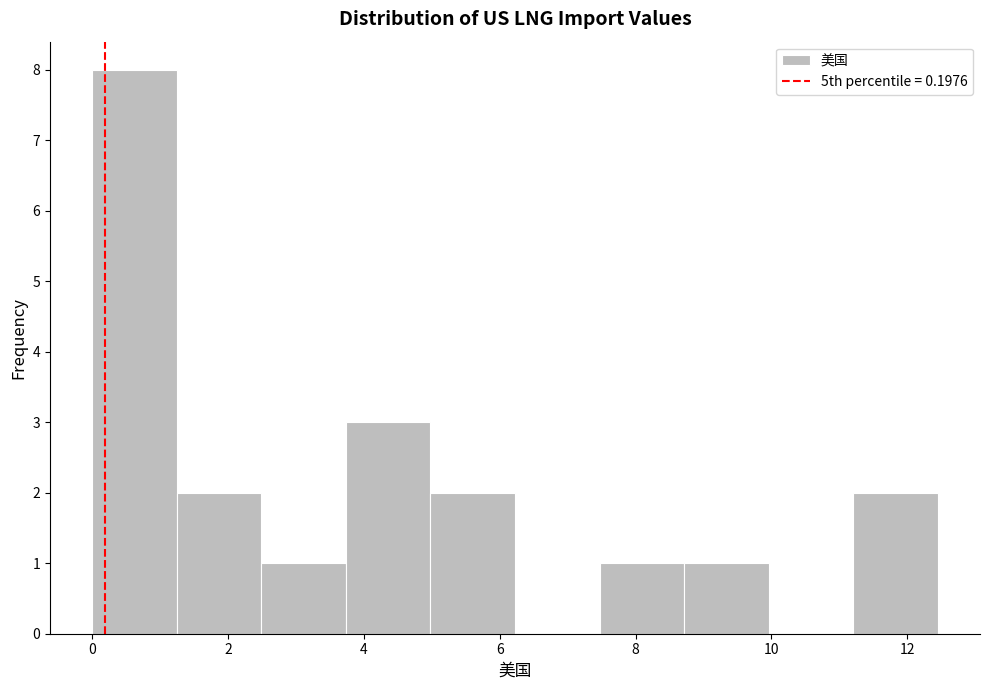

Over which range of the x-axis is the bar tallest?

0.0 to 1.2